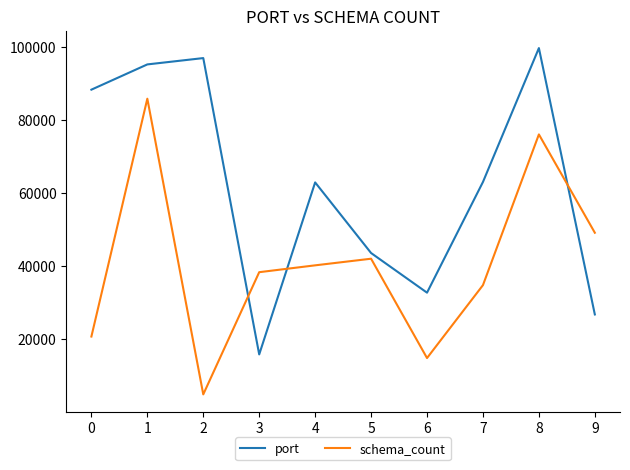

At which category does port reach its first local valley?

3